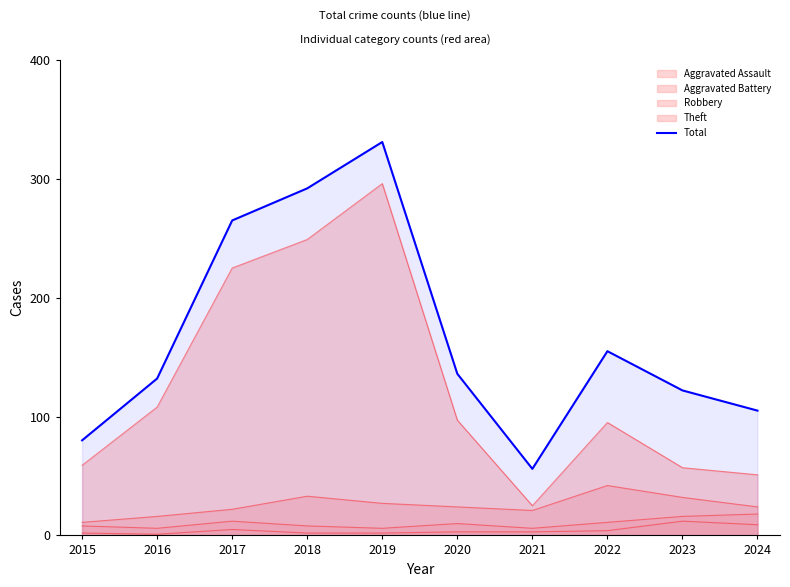

How many lines are shown in the chart?

5